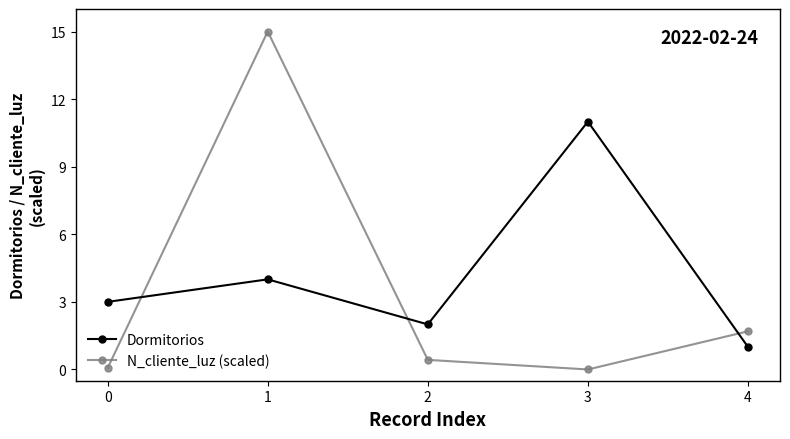

The value of N_cliente_luz (scaled) at 4 is 0.8. True or false?

False